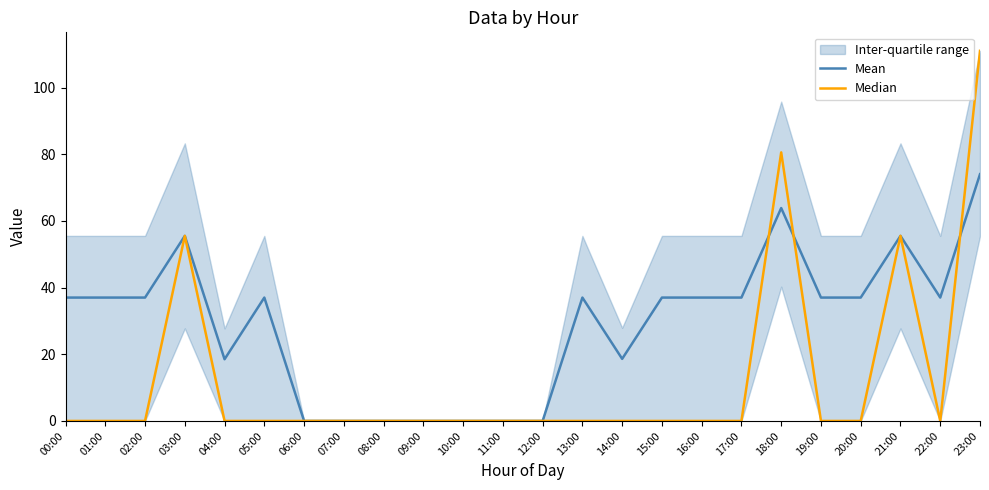

Between 08:00 and 12:00, which is larger?

08:00